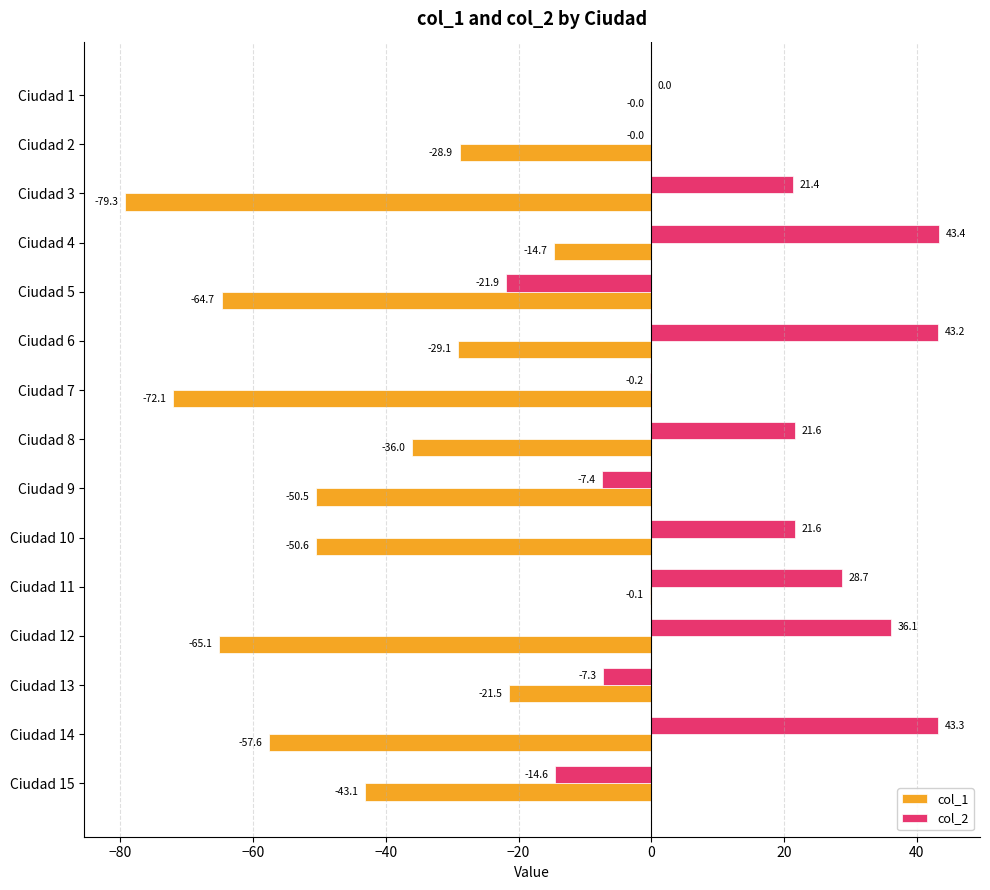

Where is col_1 nearest to the value -39?

Ciudad 8